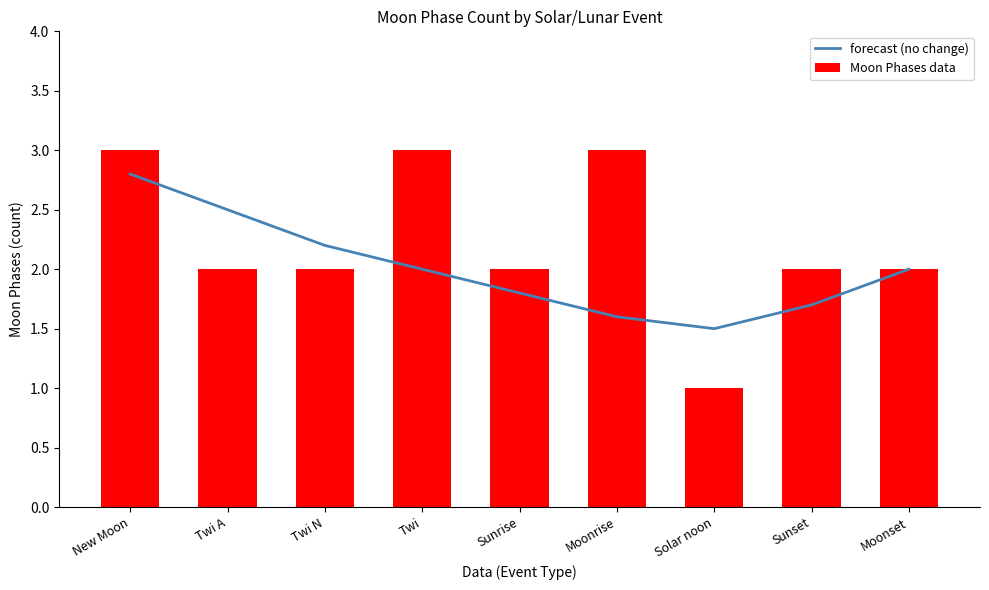

How many Moon Phases data values are between 2 and 3?

8